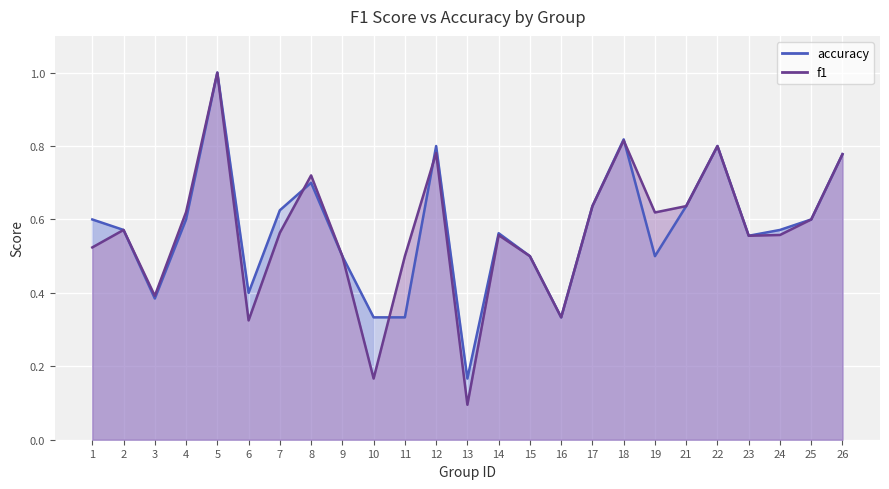

The value of f1 at 21 is 1.0. True or false?

False